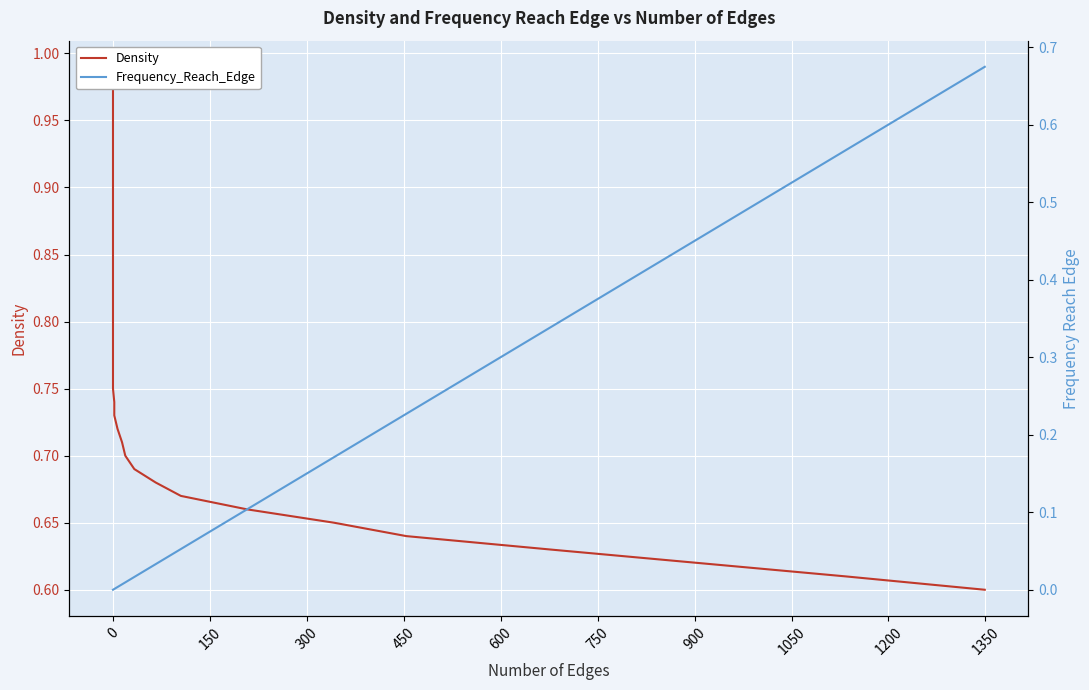

How many lines are shown in the chart?

2